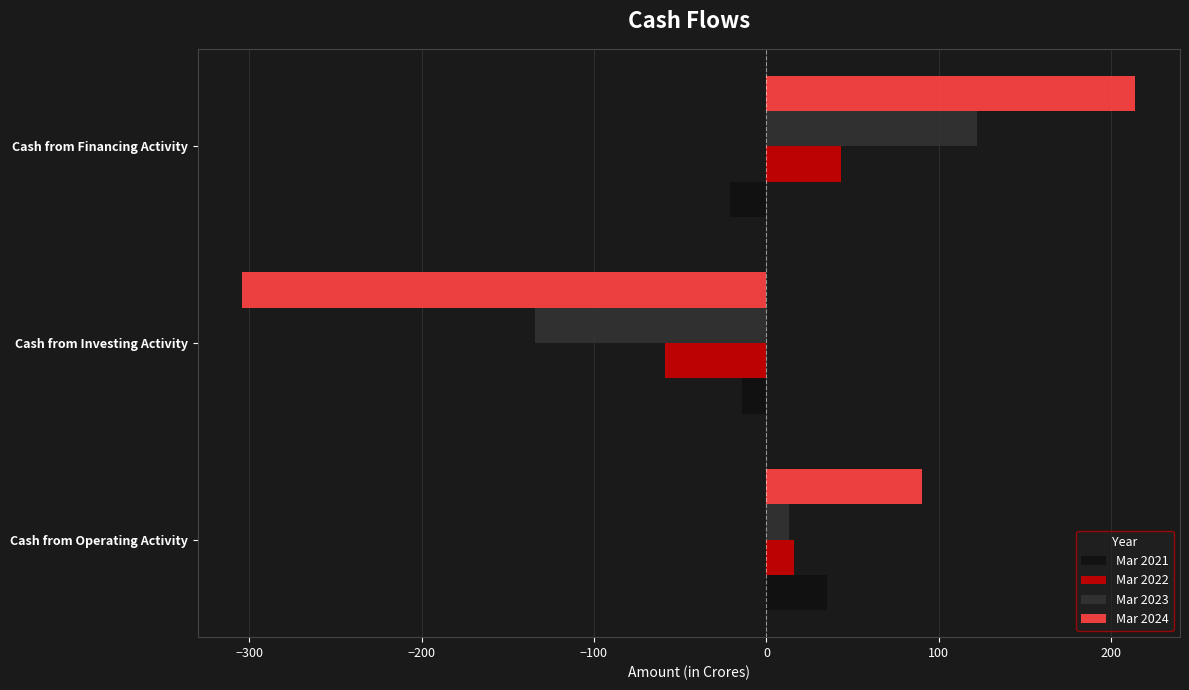

Which series has the widest spread of values?

Mar 2024